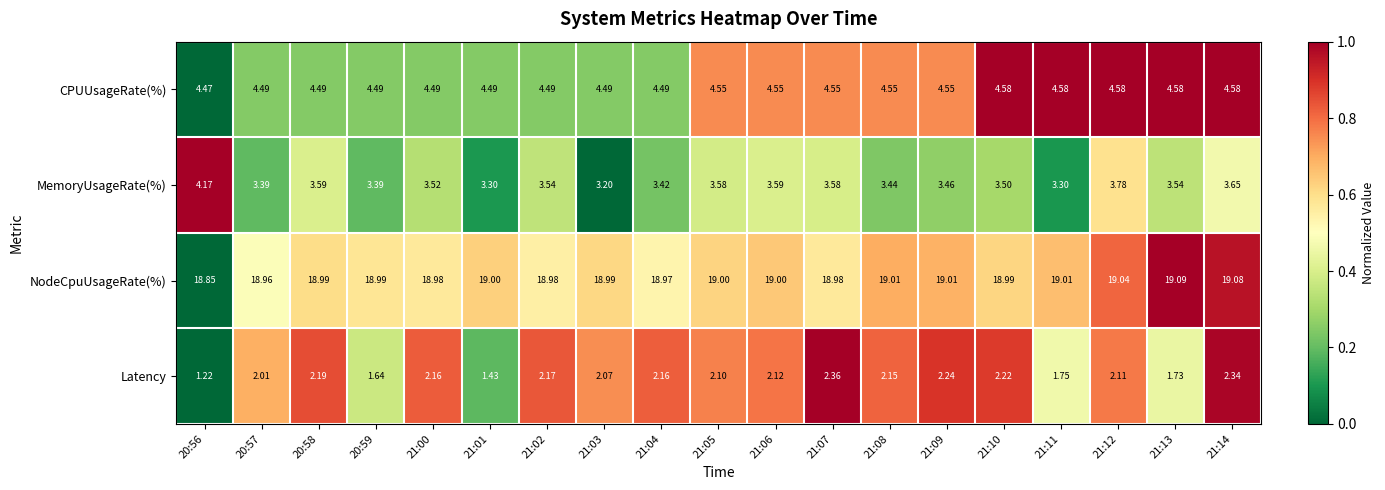

Is the value of CPUUsageRate(%) at 20:57 greater than the value of NodeCpuUsageRate(%) at 21:14?

No